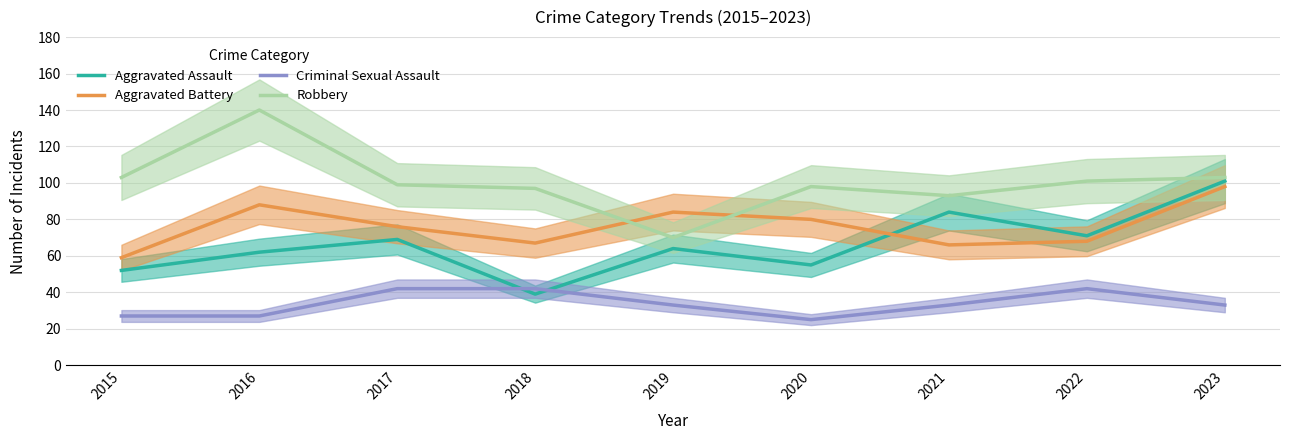

What is the minimum value shown in the chart?

25